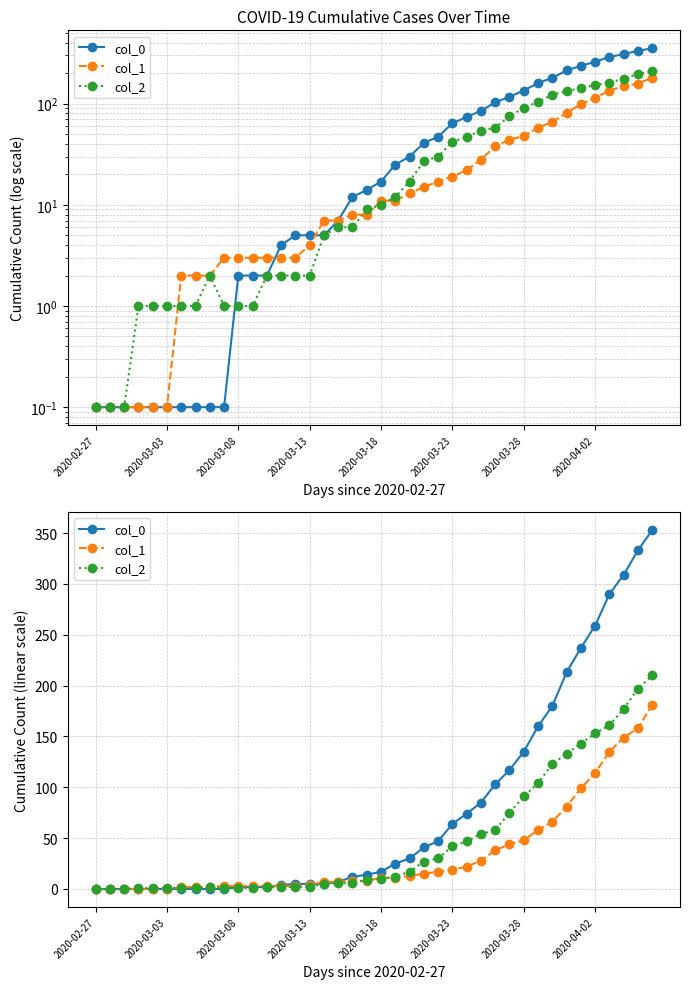

How many intersections are there between col_2 and col_1?

4